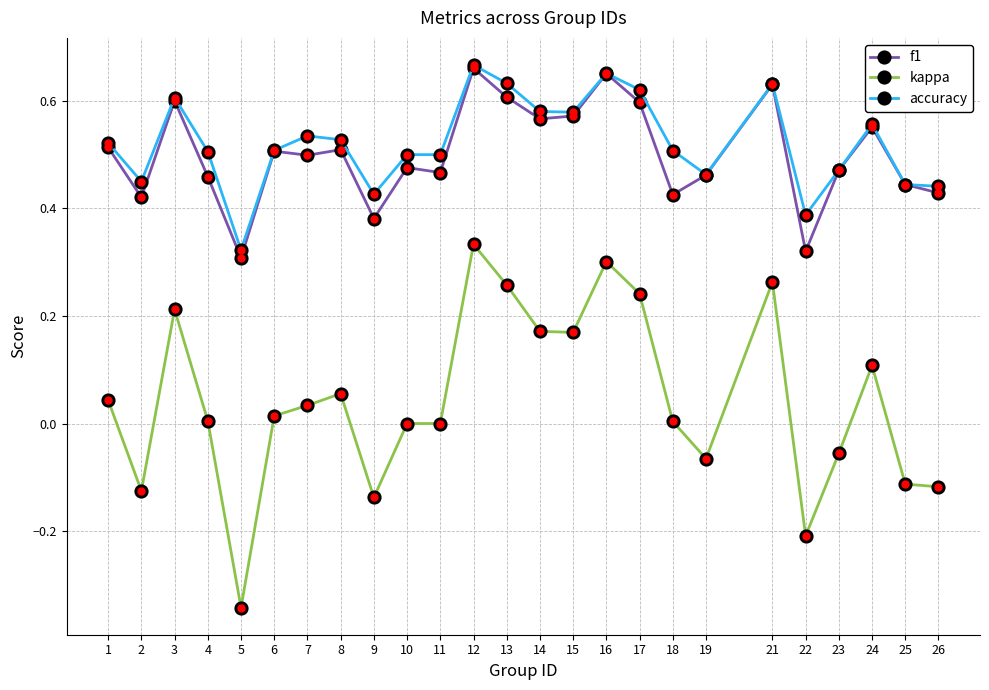

True or false: kappa and f1 intersect in this chart.

False